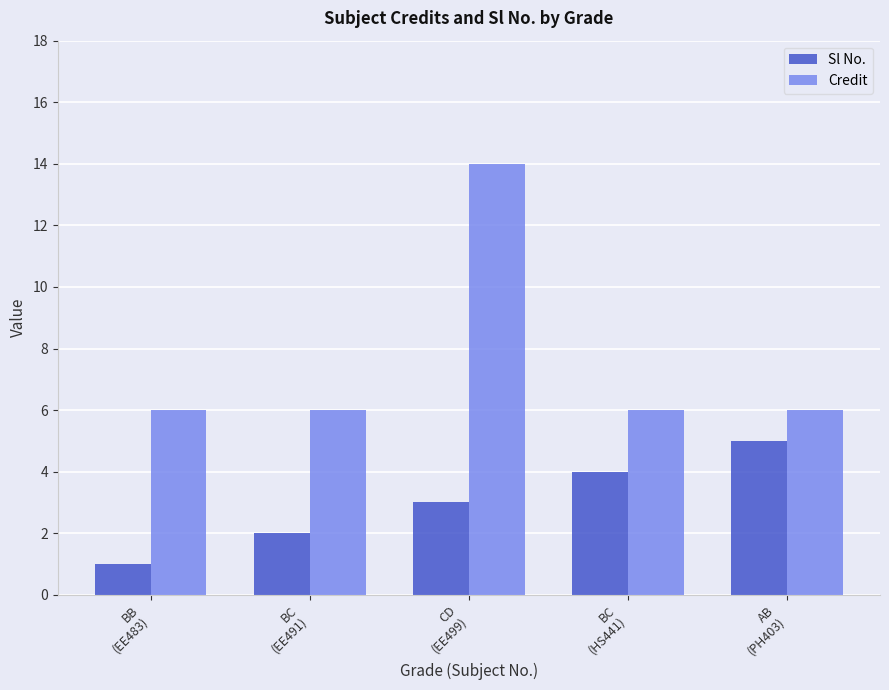

What is the label of the 1st bar from the right?

AB
(PH403)